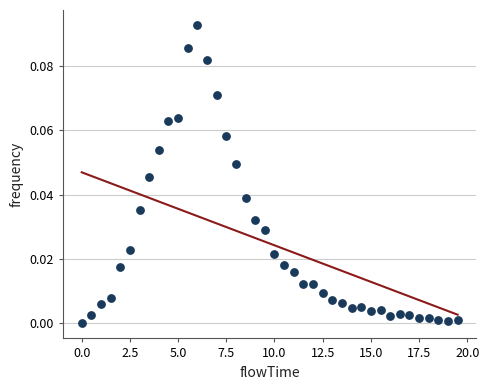

What is the range of X values (max minus min)?

19.5